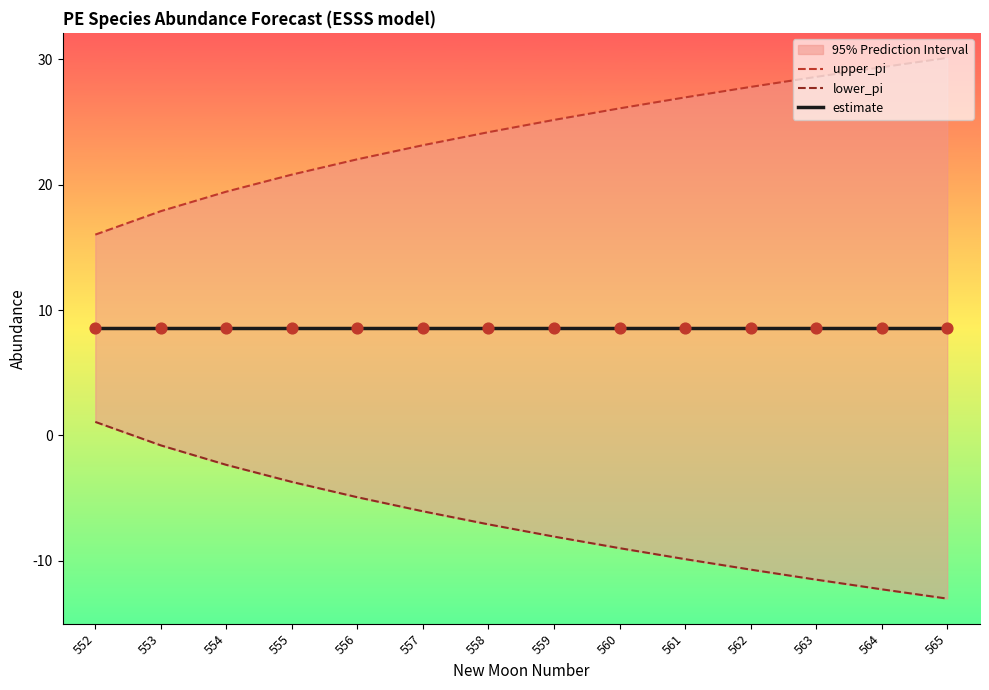

At which category is the sum across all series the highest?

555